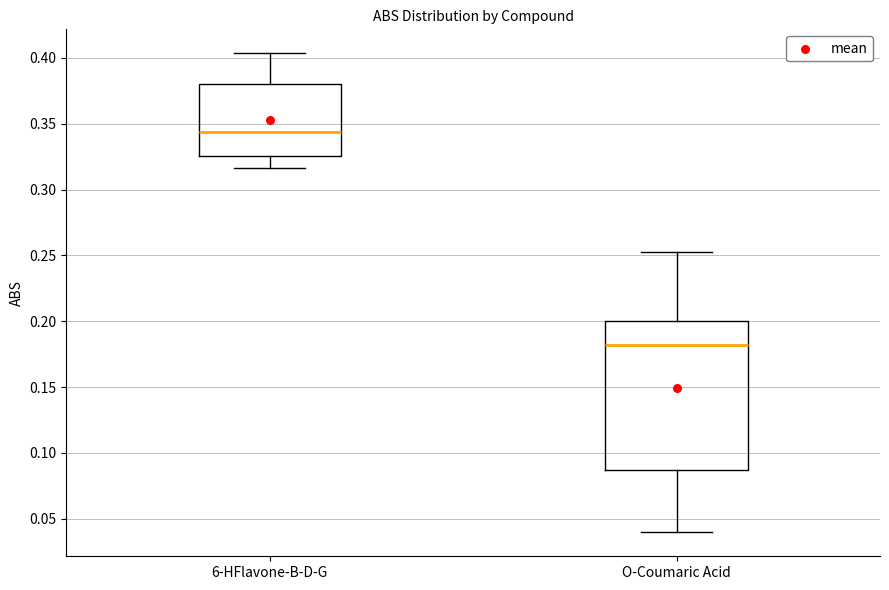

Which box is the tallest, from its lower edge to its upper edge?

O-Coumaric Acid